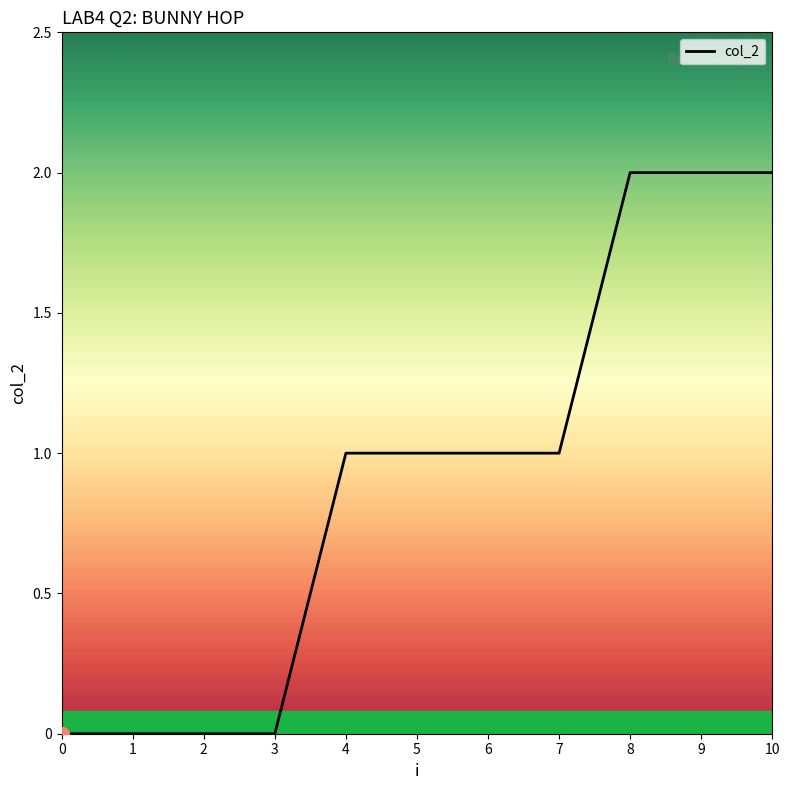

True or false: the data shows 3 at 9.

False